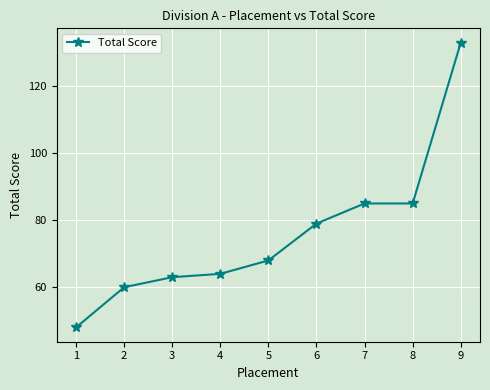

What is the value of the 9th point from the left?

133